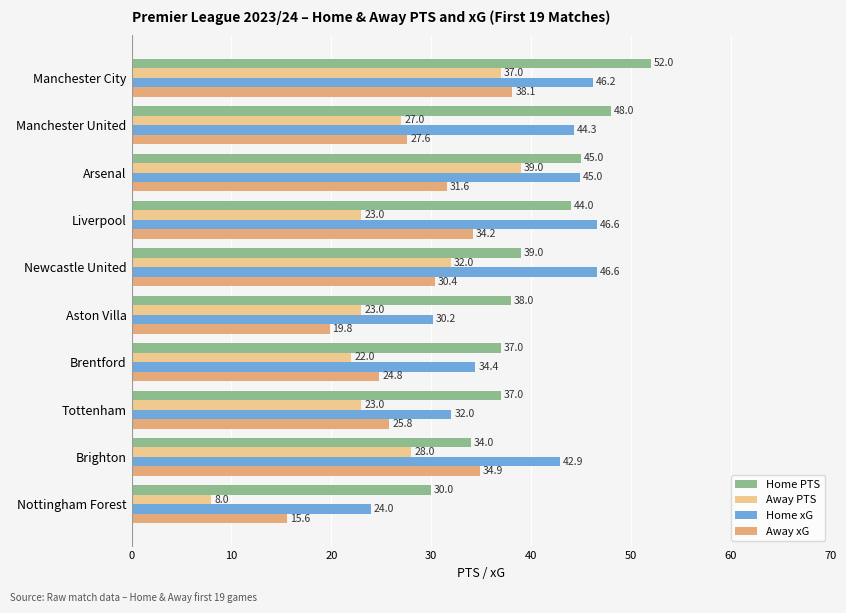

How many values in the Home xG series are below 44?

5